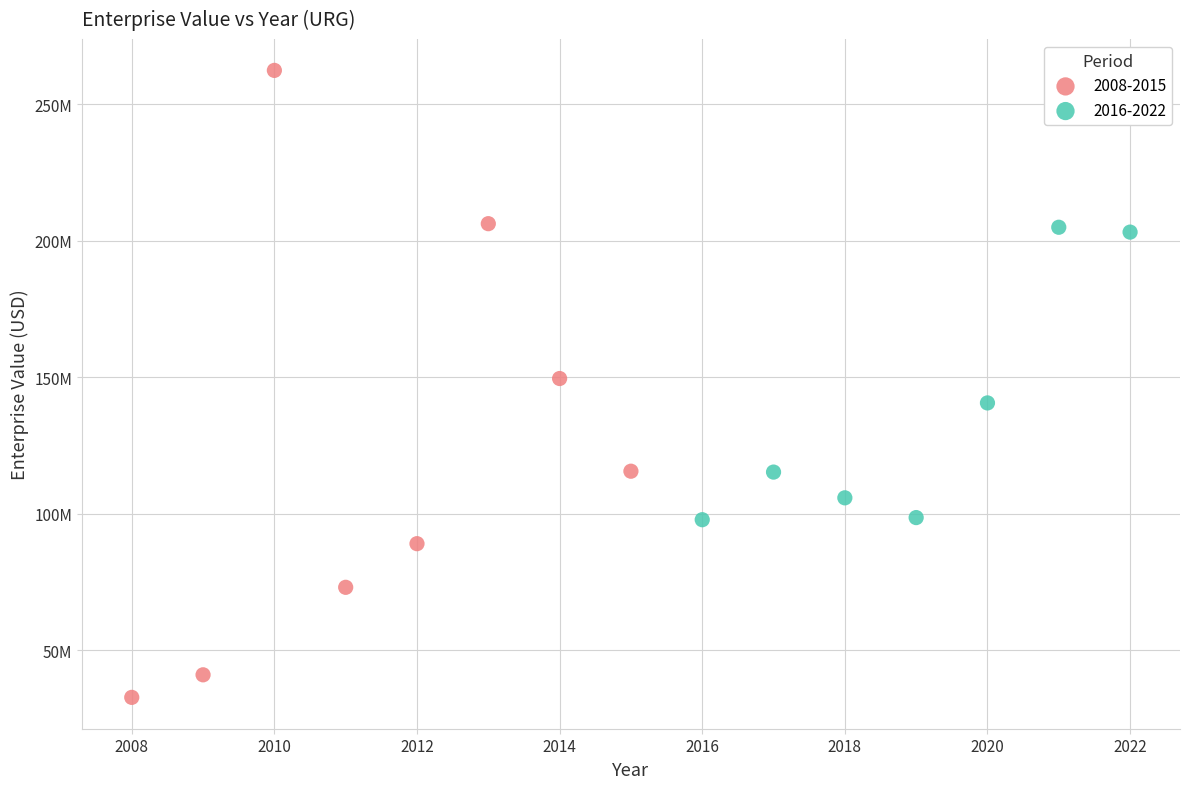

What are all the series names shown in the legend?

2008-2015, 2016-2022